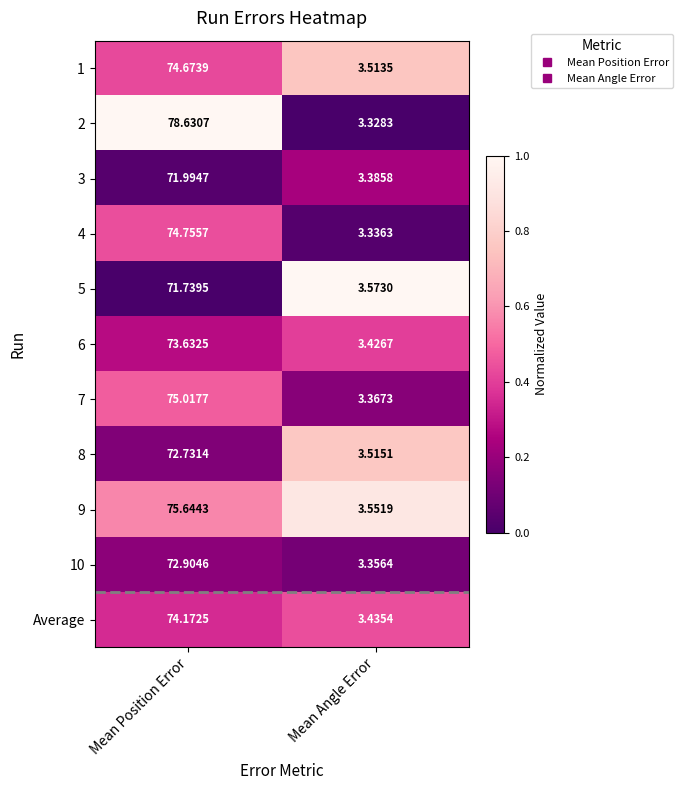

Between Mean Position Error and Mean Angle Error, which series saw the biggest shift?

2